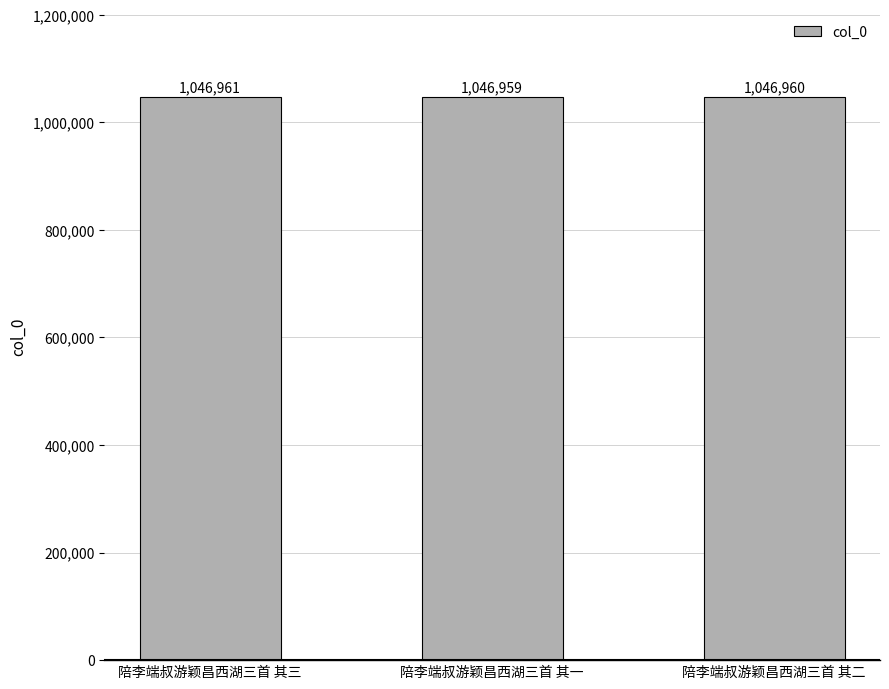

What is the label of the 3rd bar from the right?

陪李端叔游颖昌西湖三首 其三